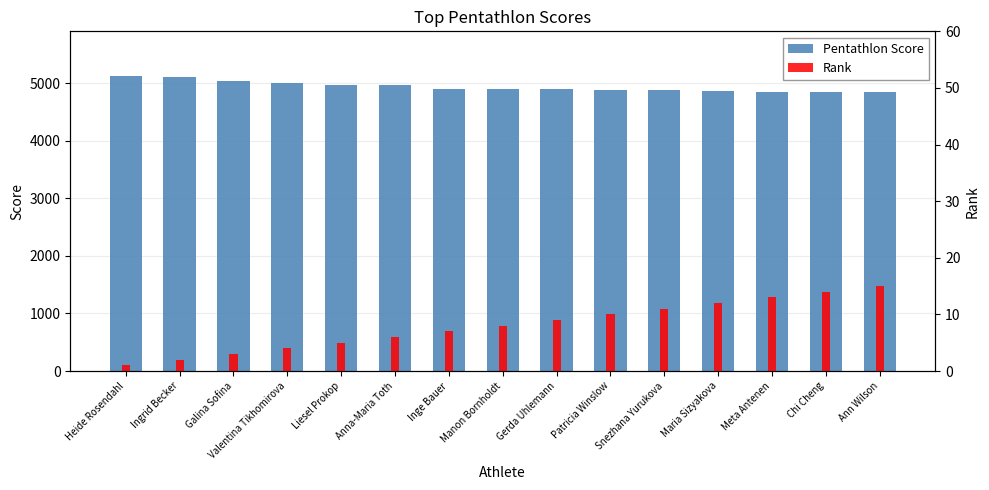

What is the label of the 15th bar from the right?

Heide Rosendahl